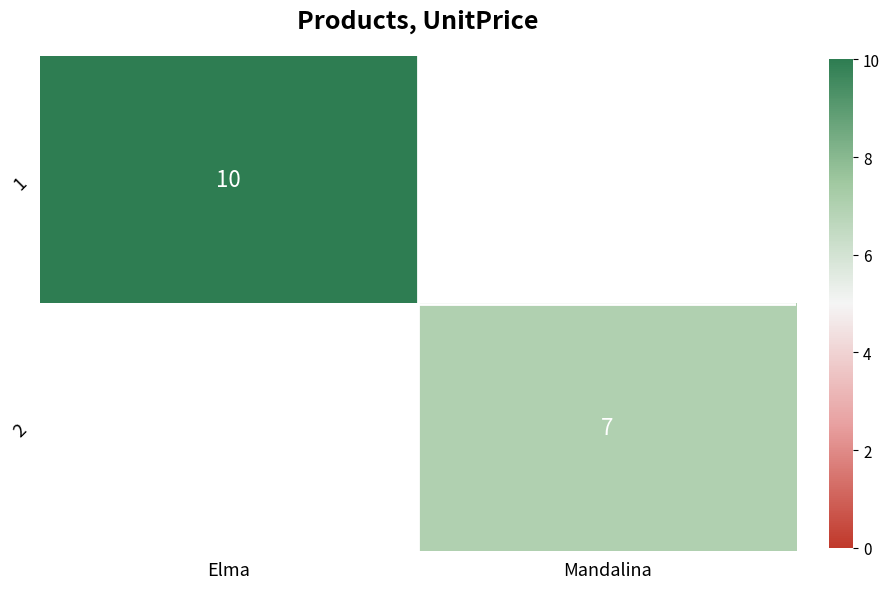

Is it true that 1 equals 15 at Elma?

False